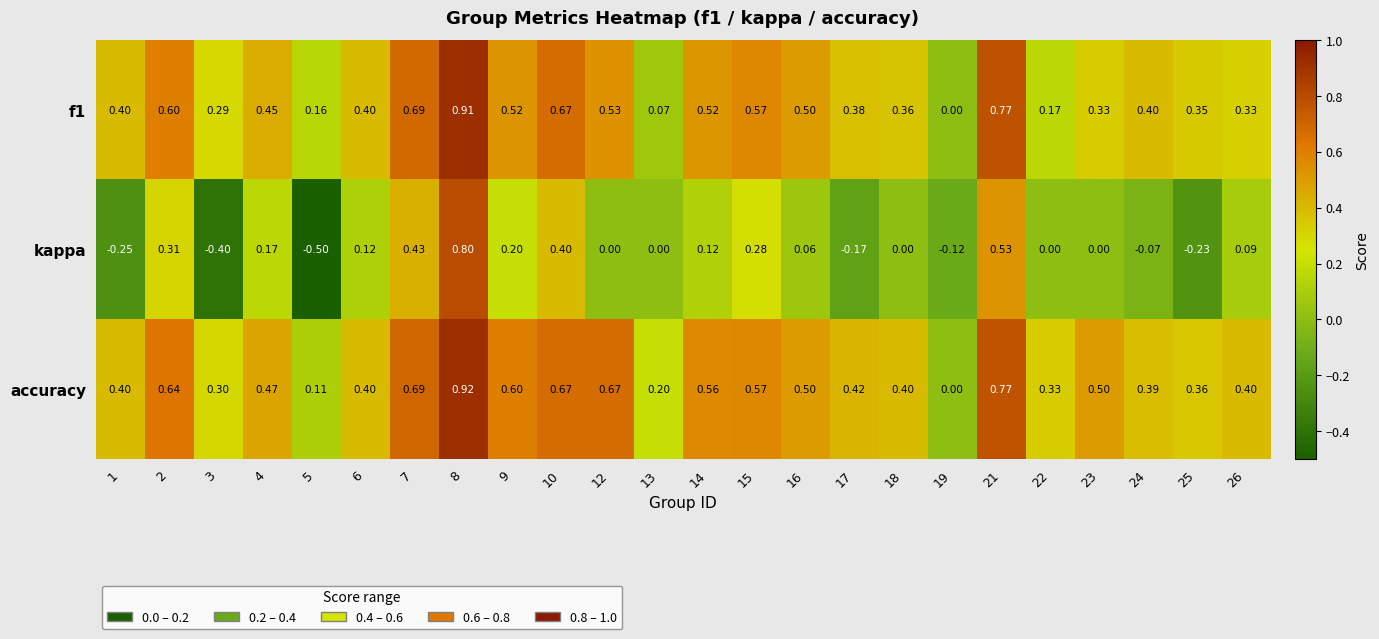

Which series has the widest spread of values?

kappa